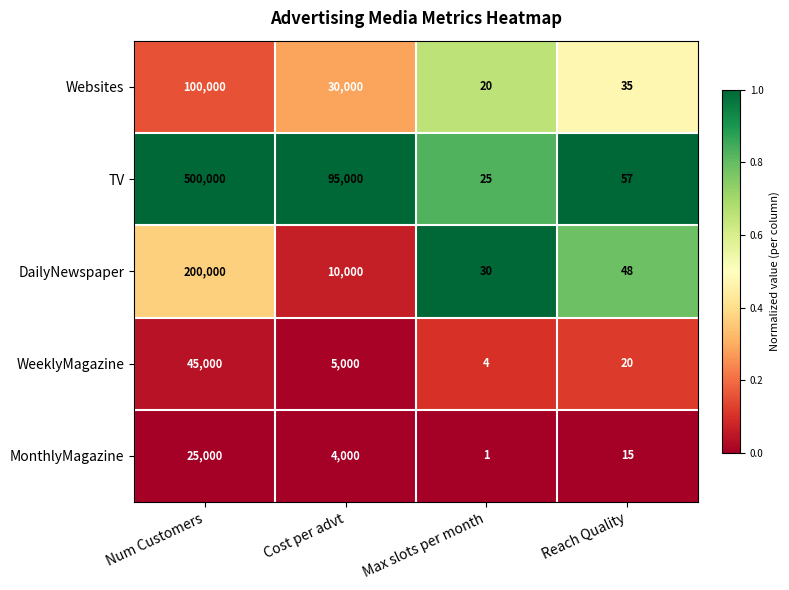

Where is Websites nearest to the value 50010?

Cost per advt